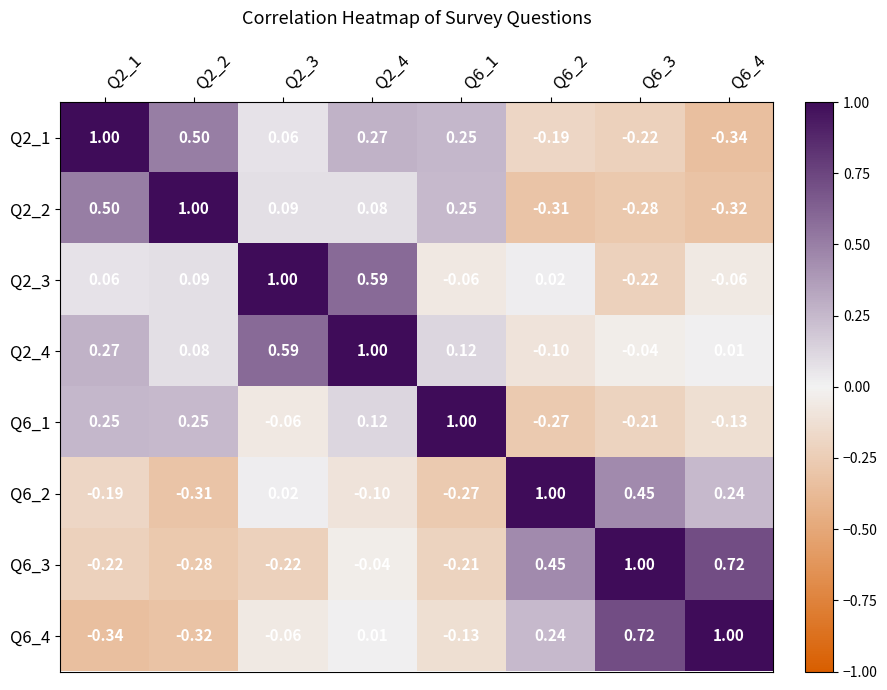

Is the value of Q6_4 at Q2_2 greater than the value of Q6_1 at Q6_4?

No